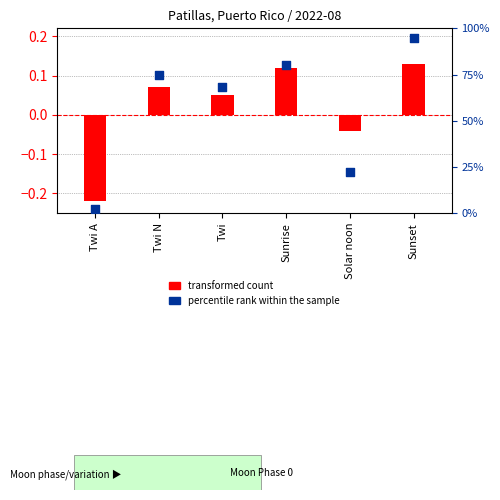

Which series has the widest spread of Y values?

percentile rank within the sample